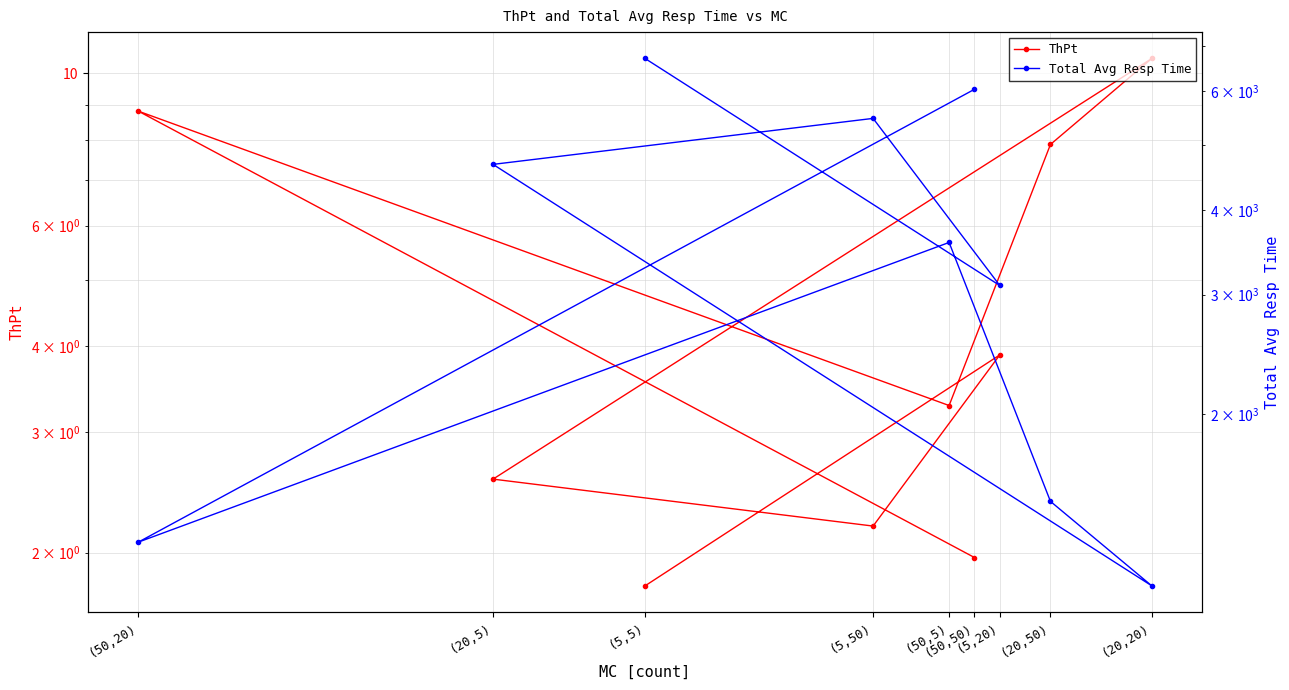

What is the value of the ThPt point at the 7th from the left?

3.3